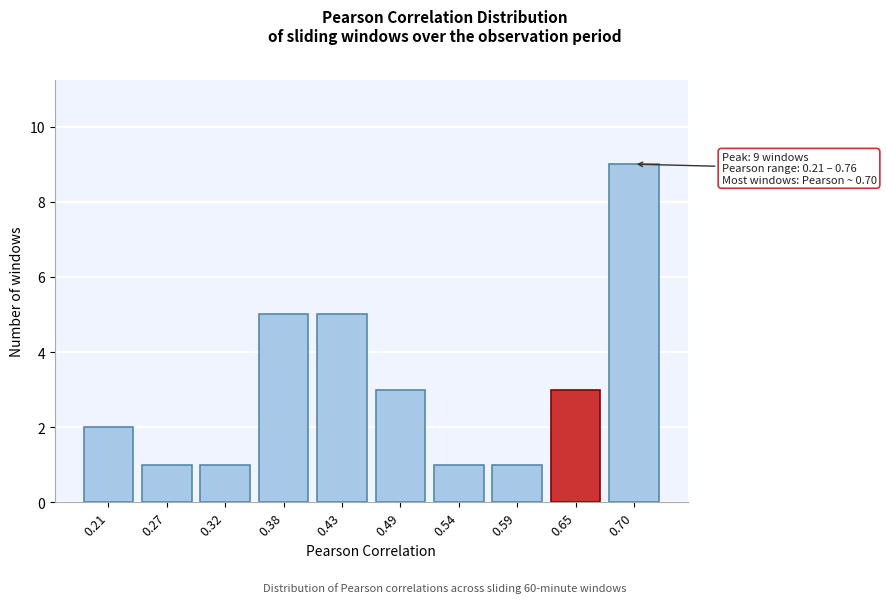

Reading right to left, extract all data points from this chart.

9	3	1	1	3	5	5	1	1	2